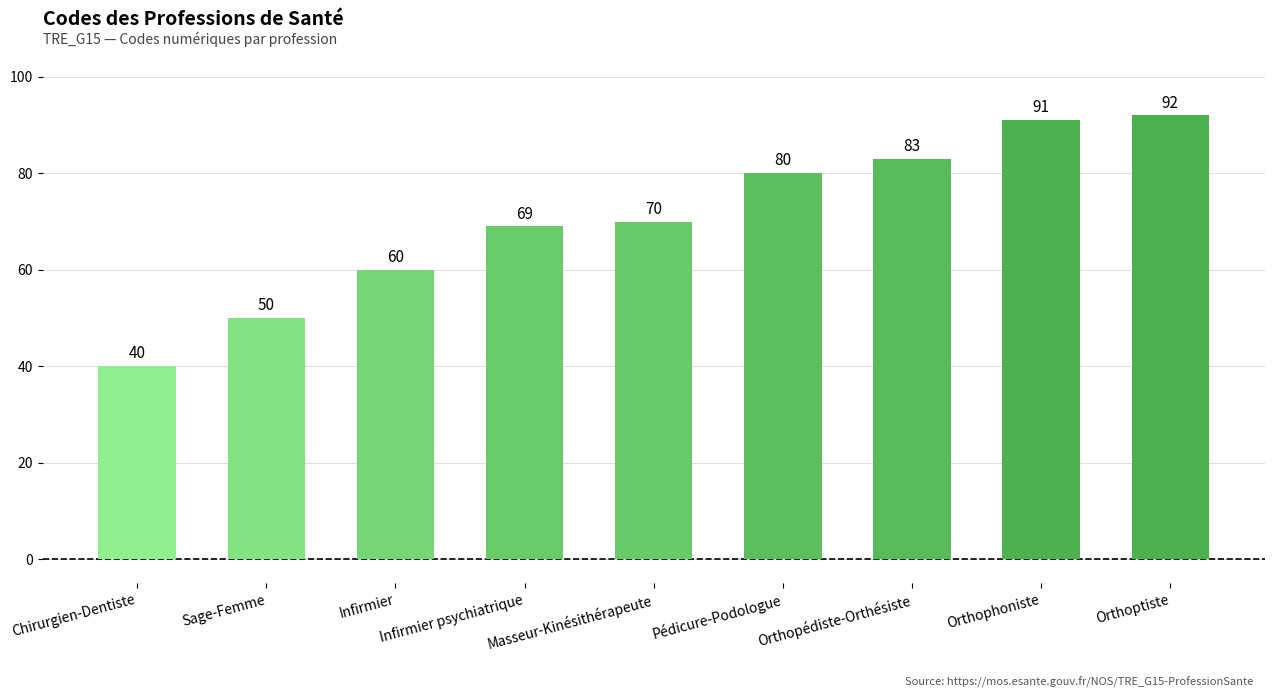

What is the label of the 1st bar from the left?

Chirurgien-Dentiste